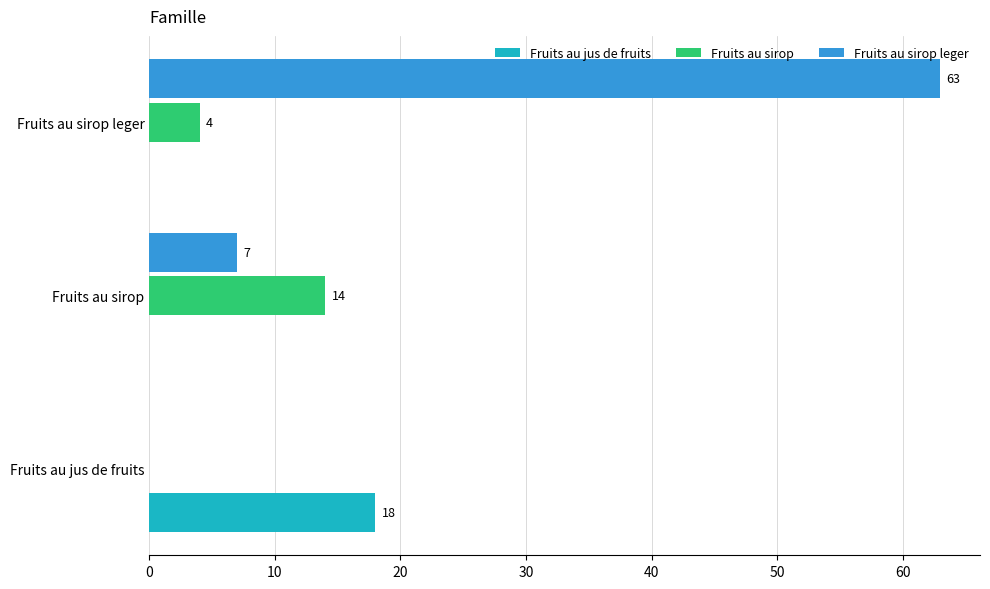

Between Fruits au sirop and Fruits au sirop leger, which series saw the biggest shift?

Fruits au sirop leger